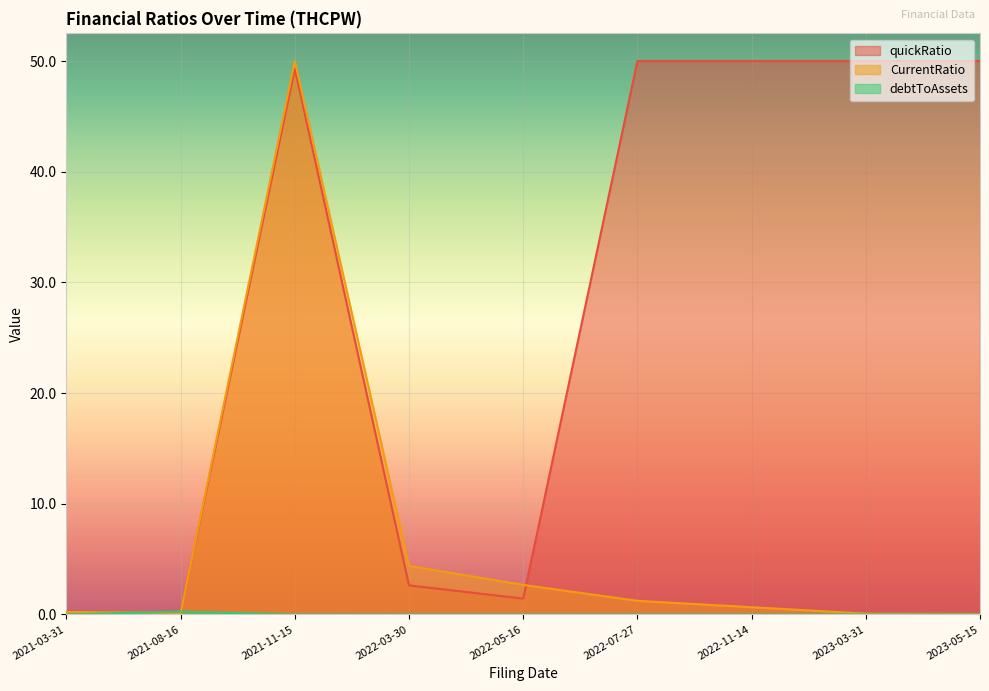

What is the sum of all CurrentRatio values?

59.4